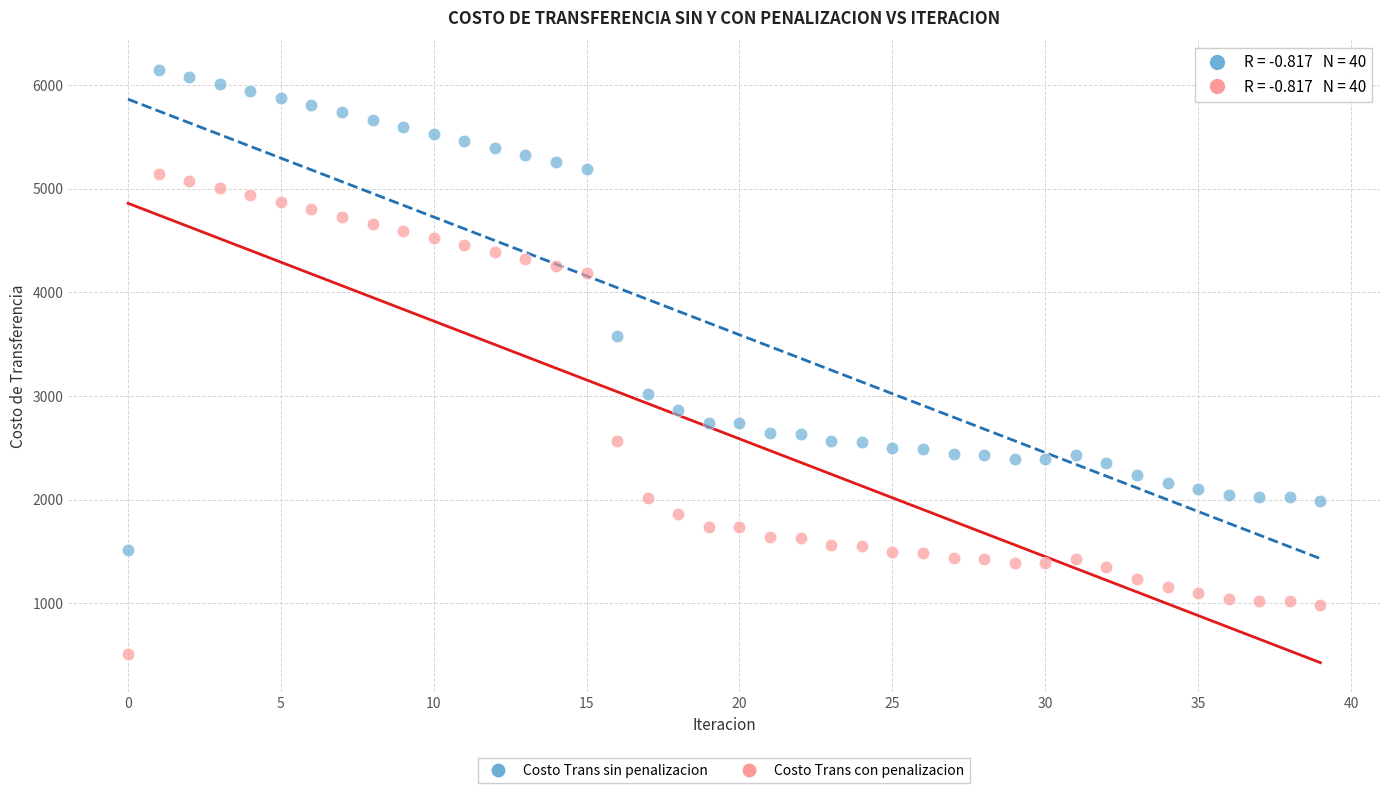

Across all data points, what is the range of Y values (max minus min)?

5628.7